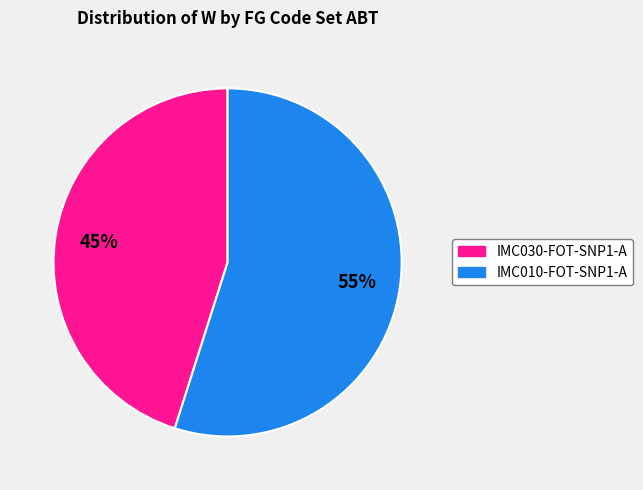

Which category has the biggest portion of the pie?

IMC010-FOT-SNP1-A